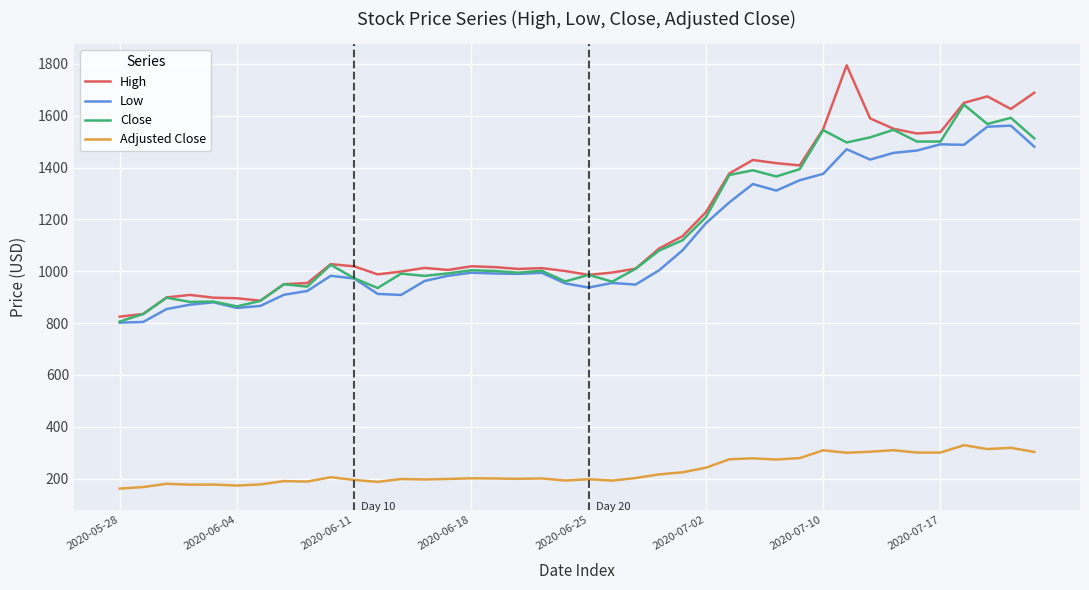

True or false: Close and Adjusted Close cross at least once.

False